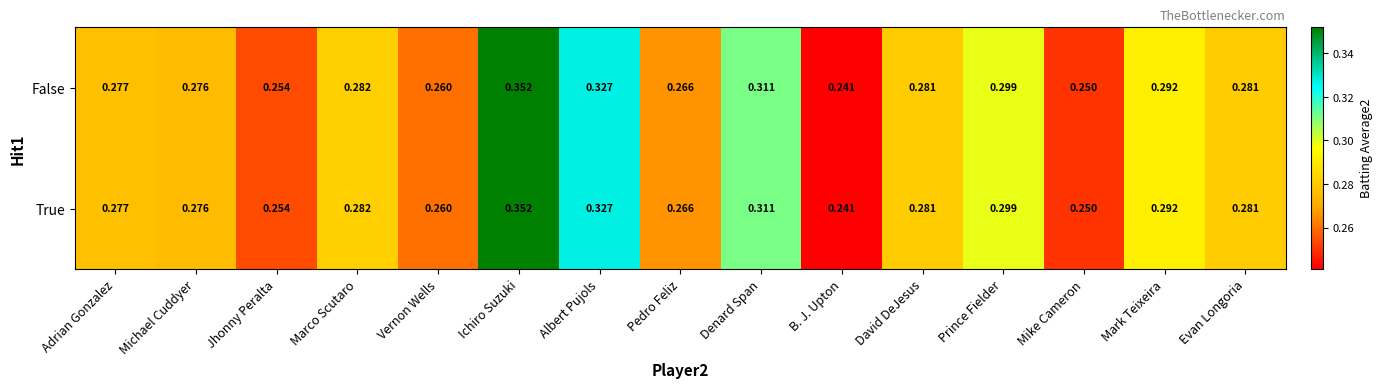

What is the total value across all series at David DeJesus?

0.6